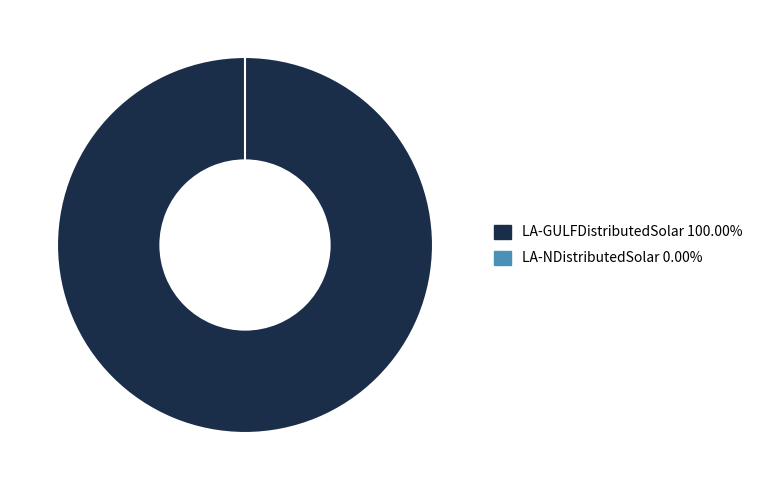

Which slice is the smallest?

LA-NDistributedSolar